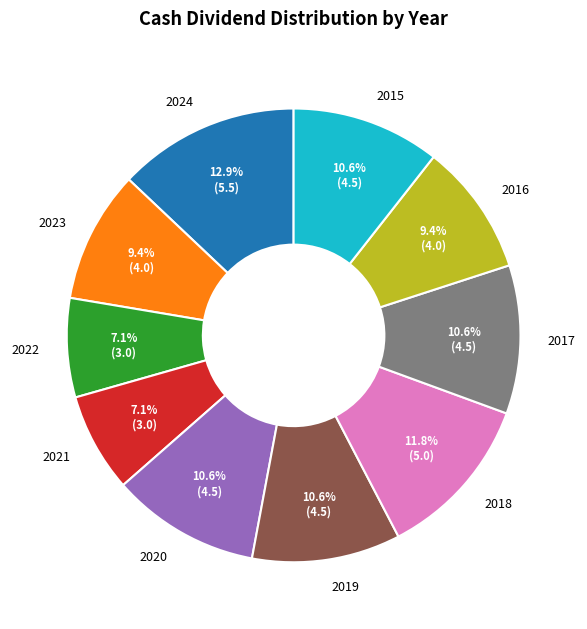

To the nearest percent, what is the difference between the 2017 and 2024 slice percentages?

2%